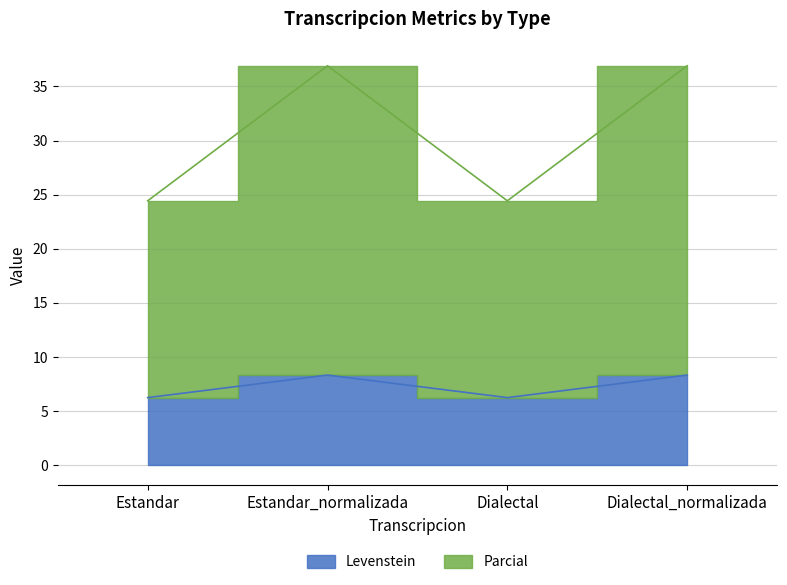

Does the chart have visible grid lines?

Yes